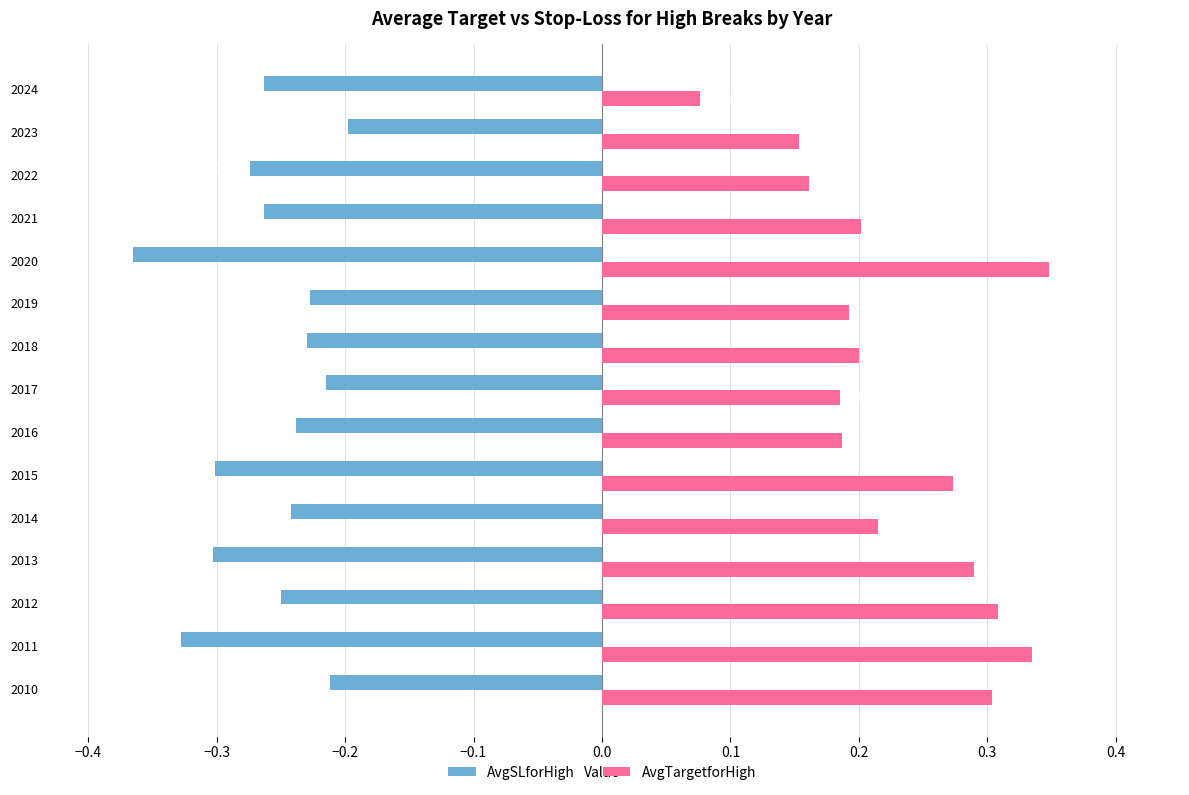

Which series has the largest total across all categories?

AvgTargetforHigh